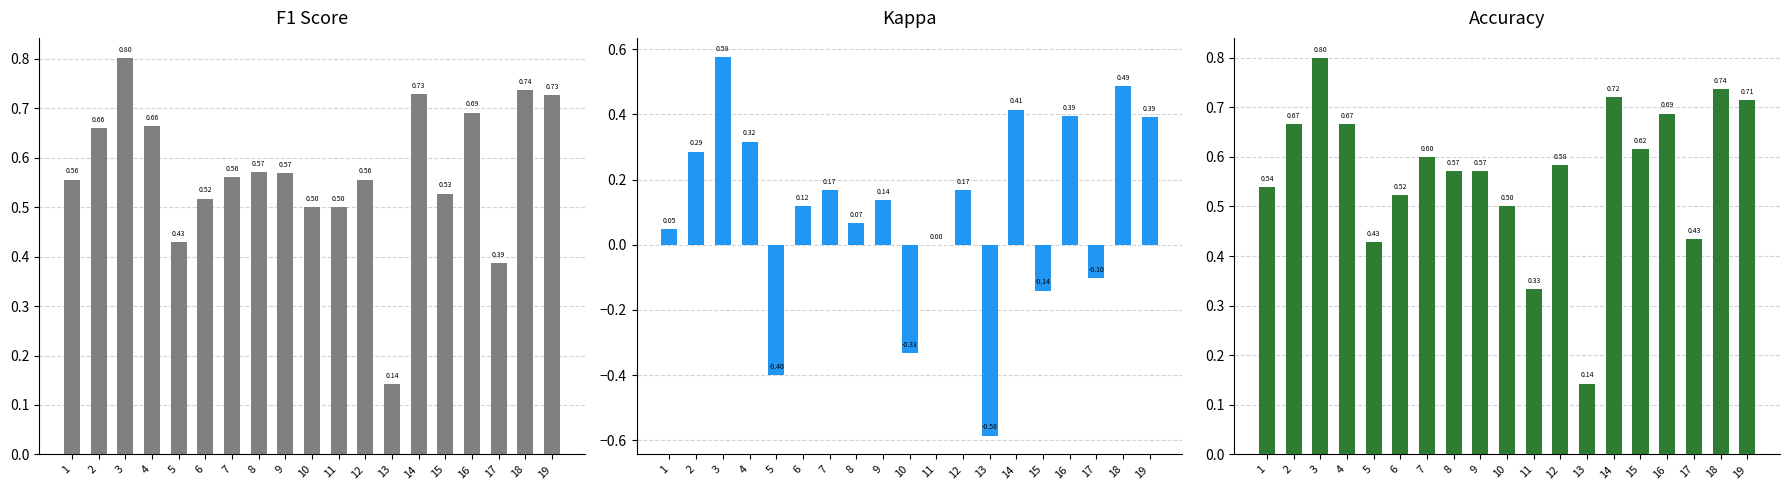

Where does the kappa series first go above 0?

1